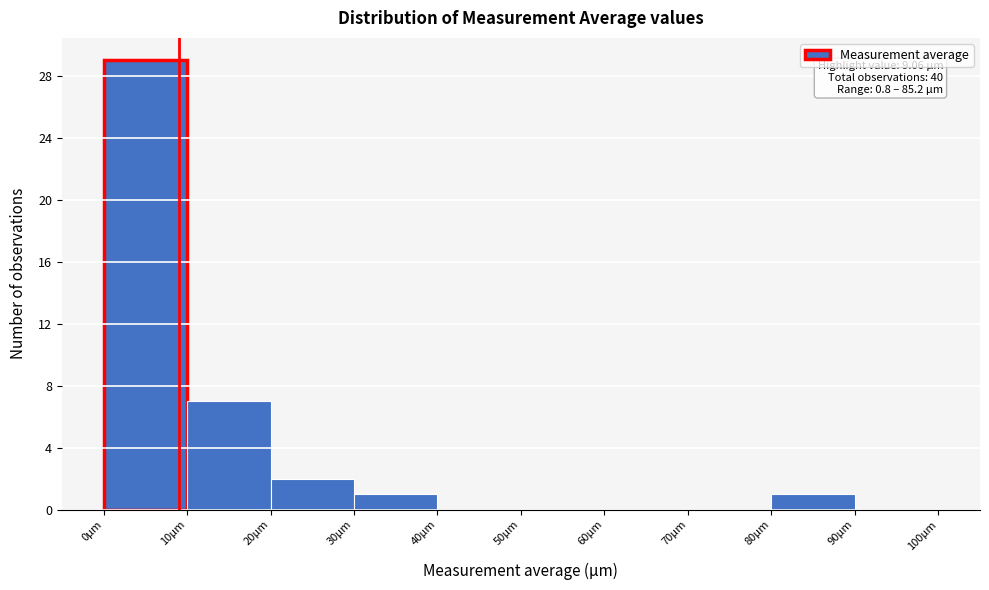

Which range on the x-axis has the tallest bar?

0 to 10